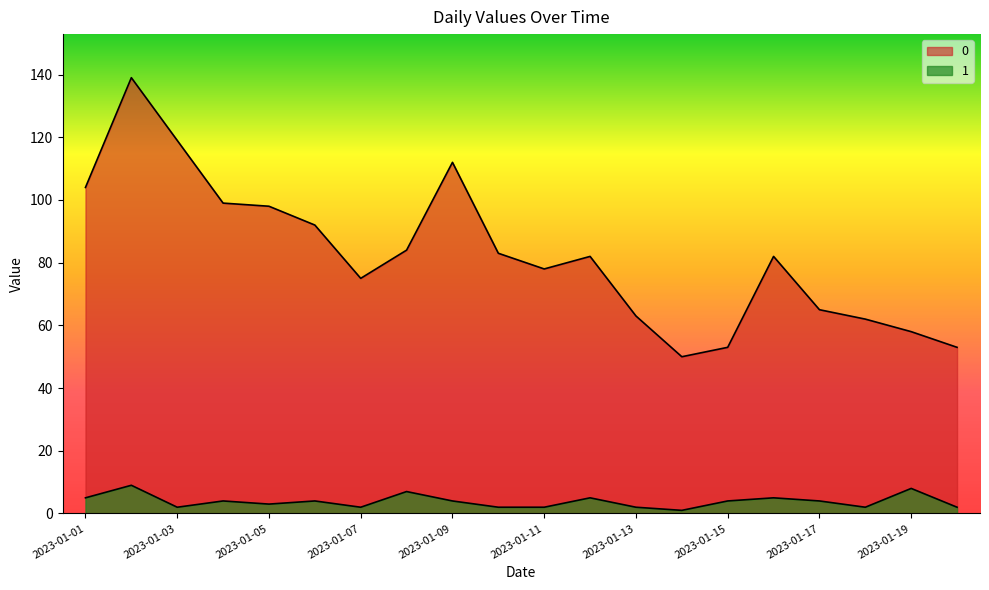

True or false: 0 has a value of 144 at 2023-01-08.

False